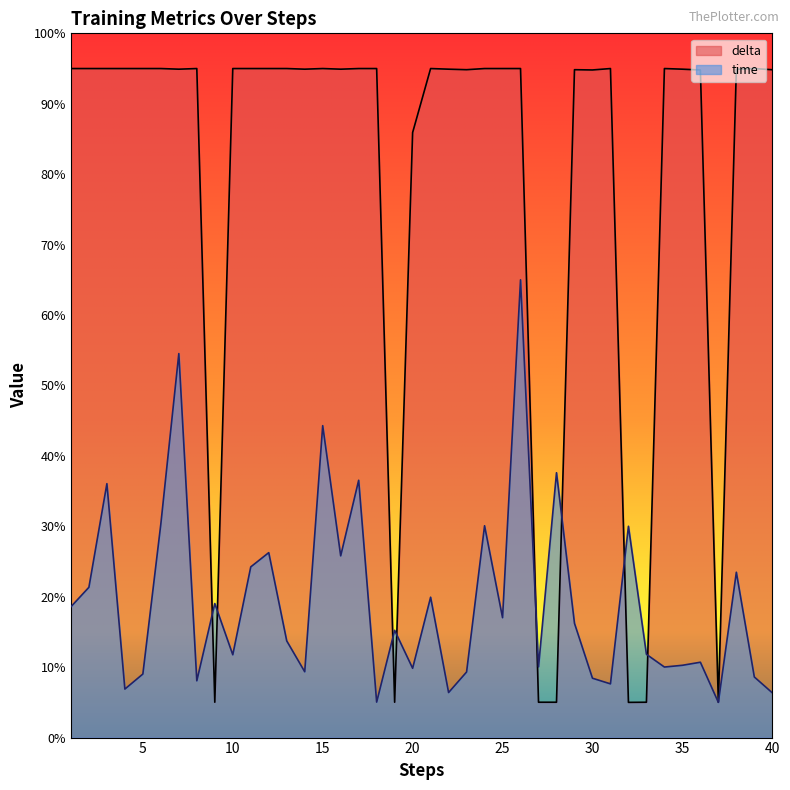

How many lines are shown in the chart?

2